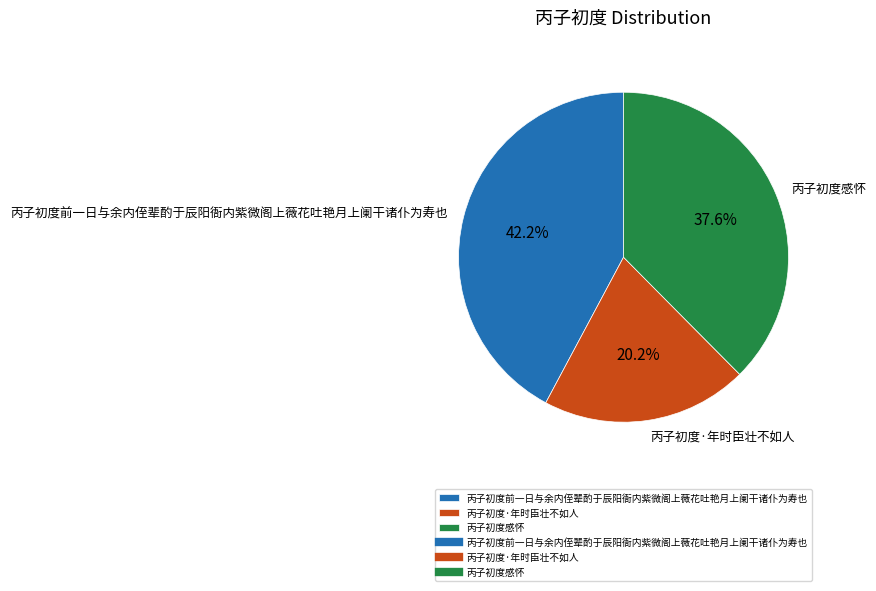

Which has a higher value, 丙子初度前一日与余内侄辈酌于辰阳衙内紫微阁上薇花吐艳月上阑干诸仆为寿也 or 丙子初度感怀?

丙子初度前一日与余内侄辈酌于辰阳衙内紫微阁上薇花吐艳月上阑干诸仆为寿也